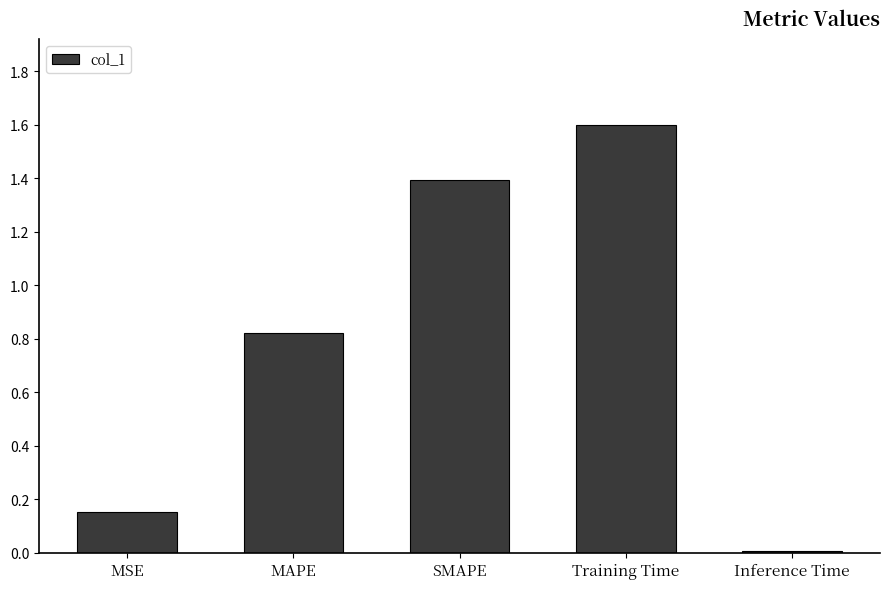

Between MSE and SMAPE, which is larger?

SMAPE